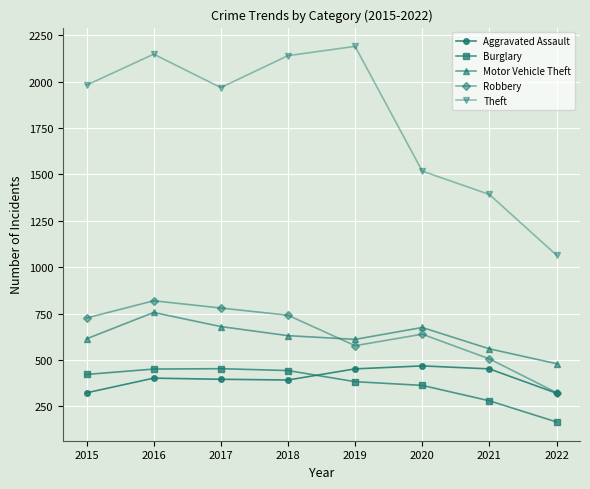

How many categories are shown in the chart?

8